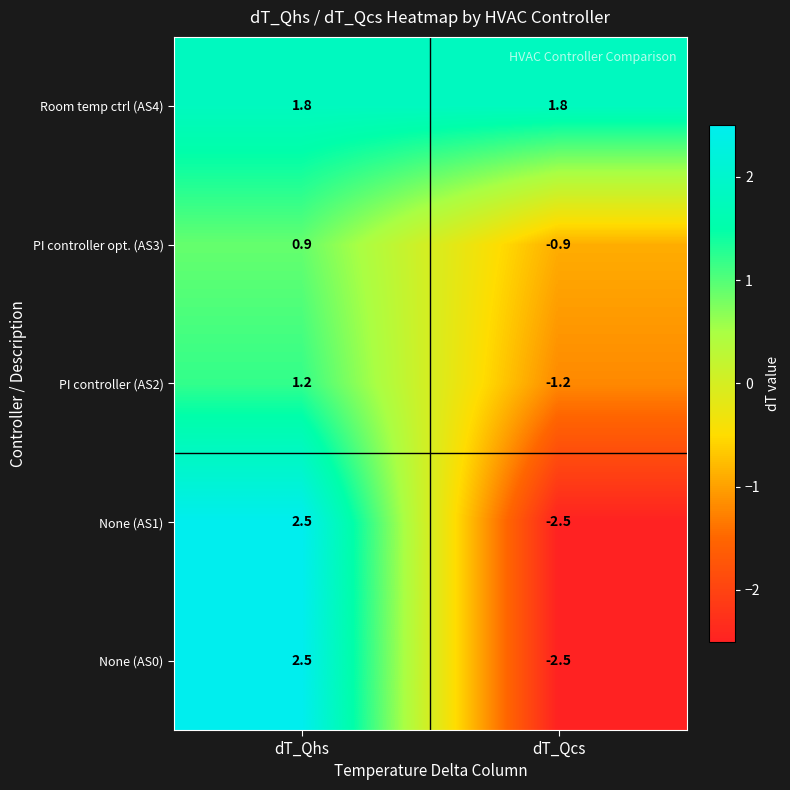

At how many categories does at least one series exceed 2?

1